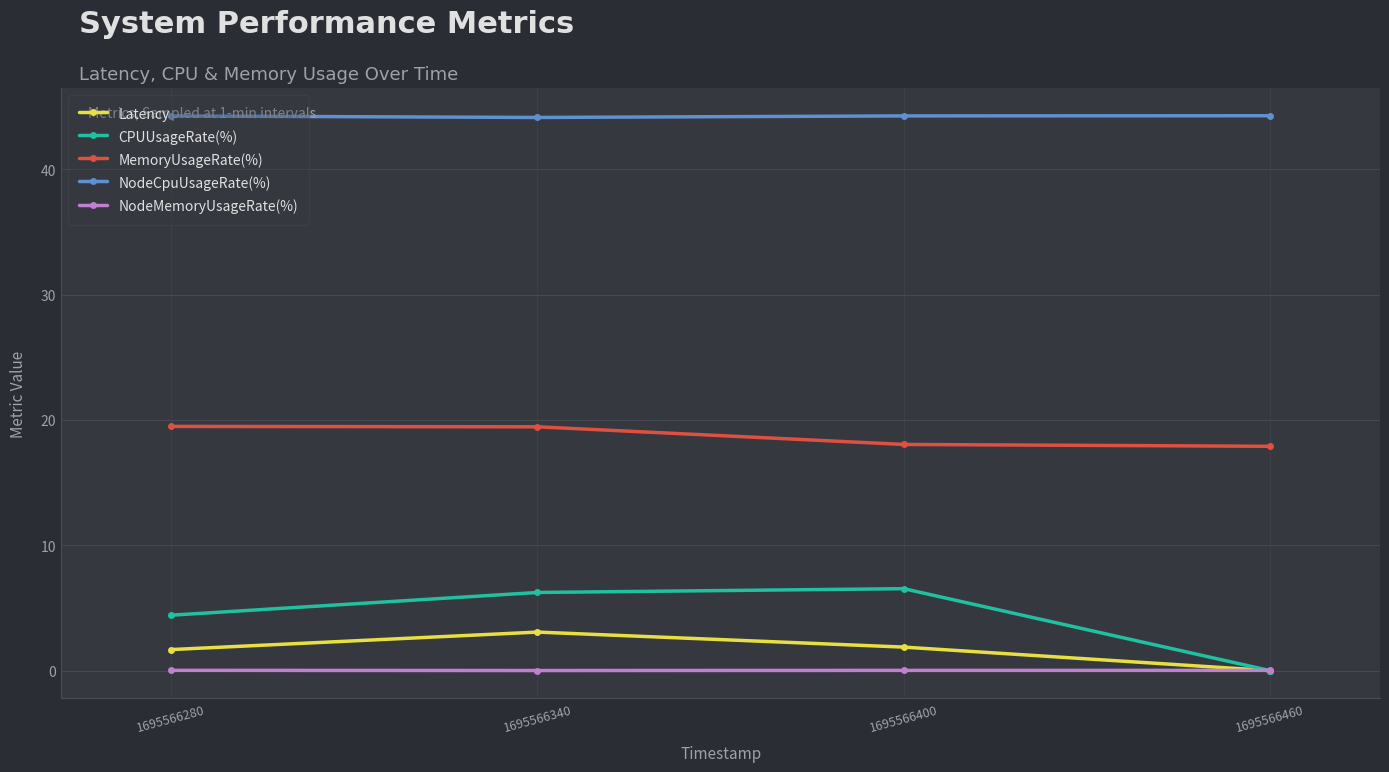

True or false: Latency and NodeCpuUsageRate(%) intersect in this chart.

False